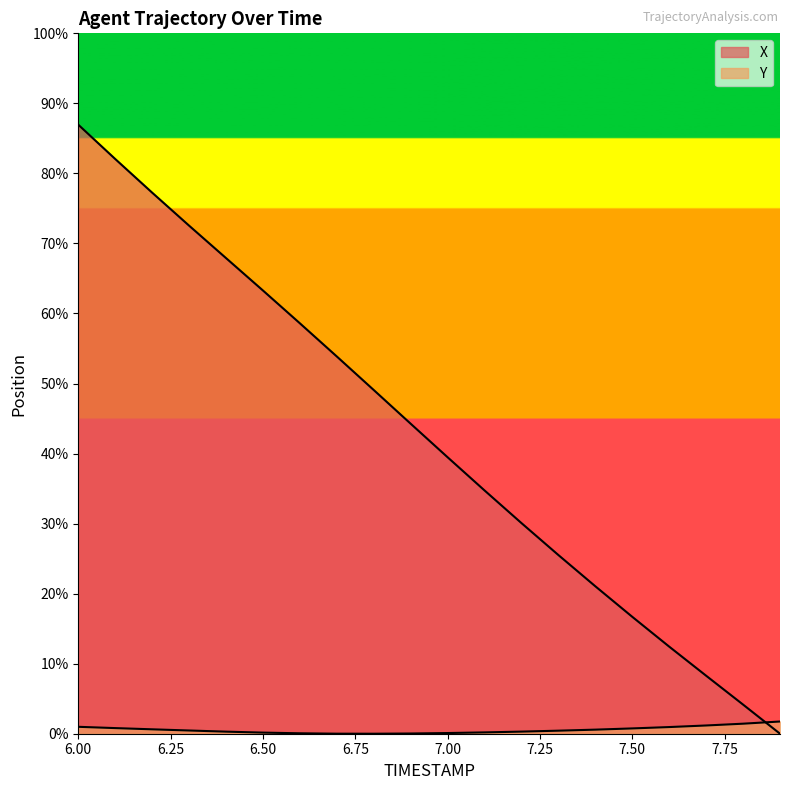

What is the label of the 18th point from the left?

7.7